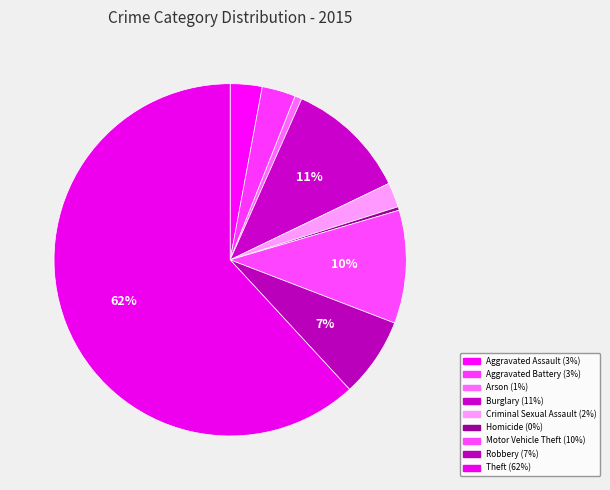

How many slices are in this pie chart?

9